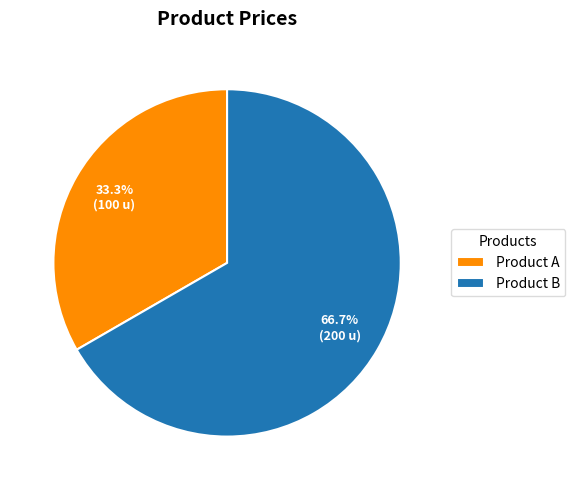

What percentage is the Product B slice, to the nearest percent?

67%